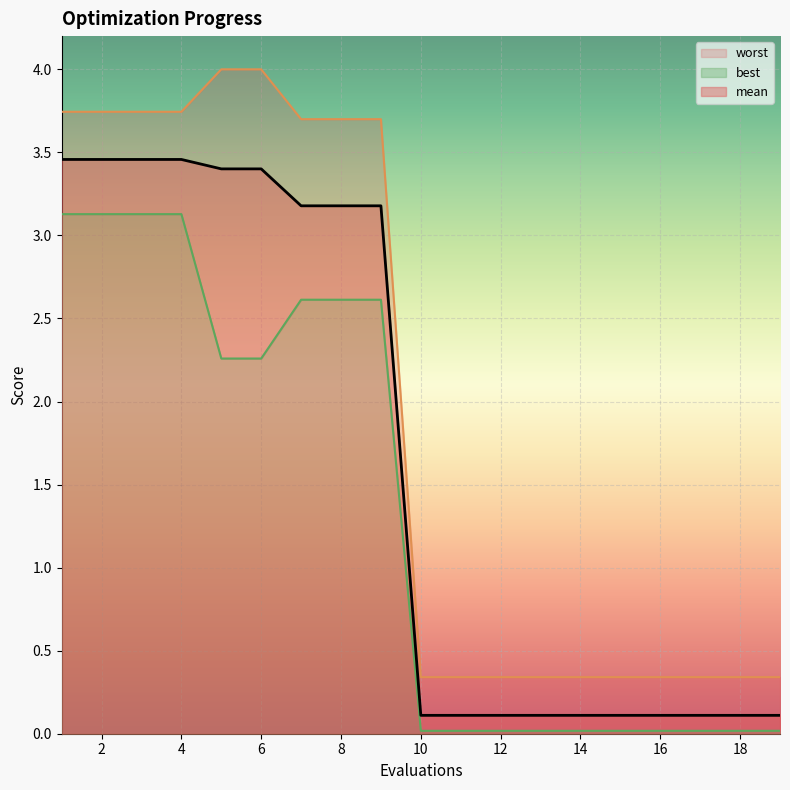

Reading left to right, list all the values displayed in this chart.

mean: 1=3.5	2=3.5	3=3.5	4=3.5	5=3.4	6=3.4	7=3.2	8=3.2	9=3.2	10=0.1	11=0.1	12=0.1	13=0.1	14=0.1	15=0.1	16=0.1	17=0.1	18=0.1	19=0.1
best: 1=3.1	2=3.1	3=3.1	4=3.1	5=2.3	6=2.3	7=2.6	8=2.6	9=2.6	10=0.0	11=0.0	12=0.0	13=0.0	14=0.0	15=0.0	16=0.0	17=0.0	18=0.0	19=0.0
worst: 1=3.7	2=3.7	3=3.7	4=3.7	5=4.0	6=4.0	7=3.7	8=3.7	9=3.7	10=0.3	11=0.3	12=0.3	13=0.3	14=0.3	15=0.3	16=0.3	17=0.3	18=0.3	19=0.3